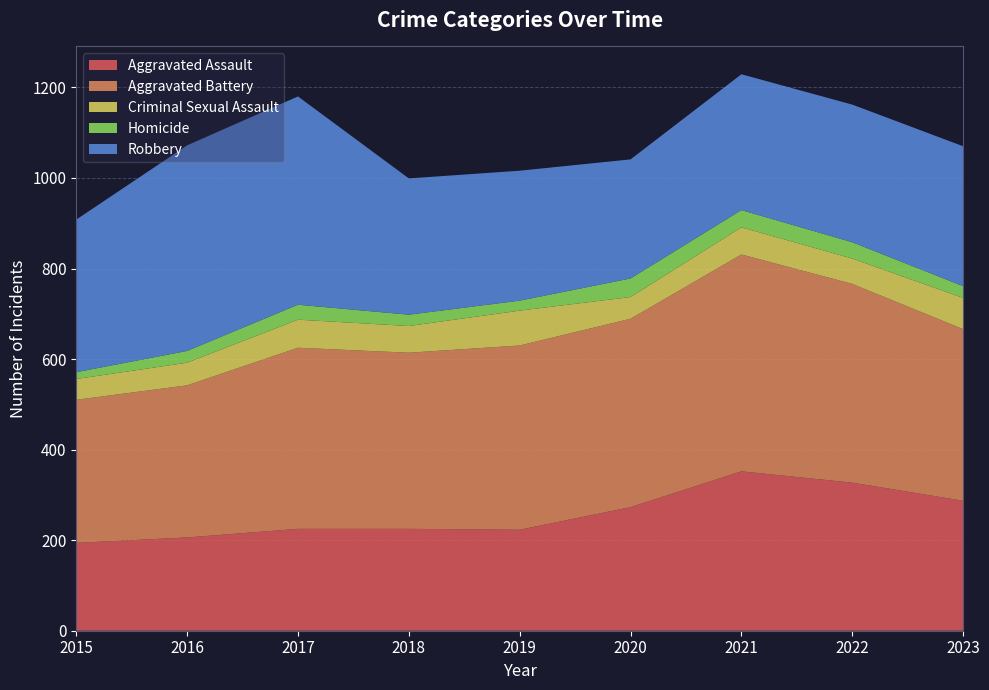

Reading left to right, what are all the values shown in this chart?

Aggravated Assault: 2015=194	2016=206	2017=225	2018=225	2019=223	2020=273	2021=352	2022=327	2023=287
Aggravated Battery: 2015=316	2016=336	2017=400	2018=389	2019=407	2020=416	2021=479	2022=439	2023=379
Criminal Sexual Assault: 2015=46	2016=50	2017=62	2018=59	2019=77	2020=48	2021=60	2022=56	2023=69
Homicide: 2015=15	2016=26	2017=33	2018=25	2019=22	2020=41	2021=38	2022=36	2023=26
Robbery: 2015=337	2016=454	2017=460	2018=301	2019=287	2020=263	2021=300	2022=304	2023=309